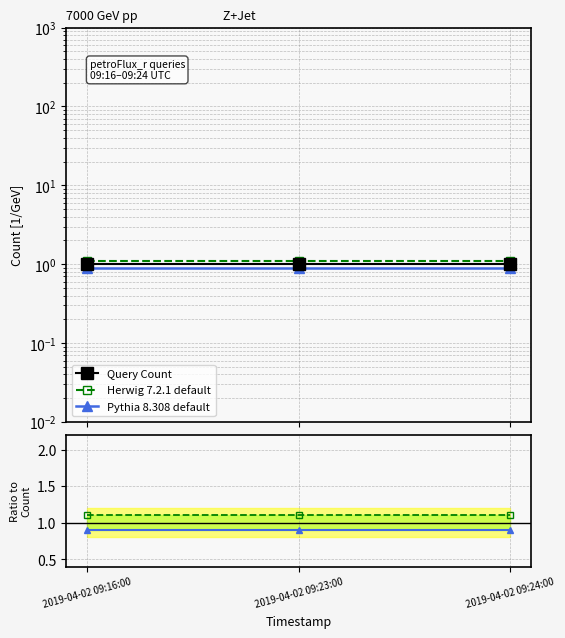

Which series has the largest range (max minus min)?

Query Count